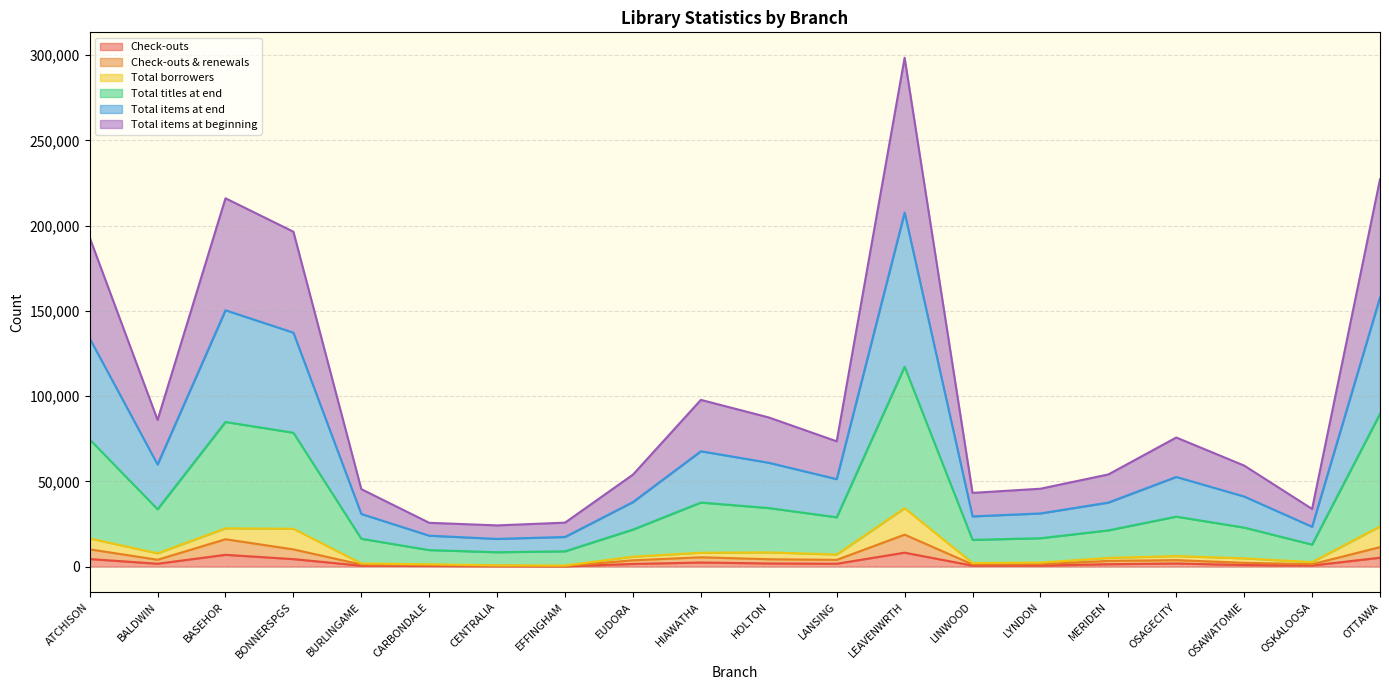

What is the minimum value for Total titles at end?

8423